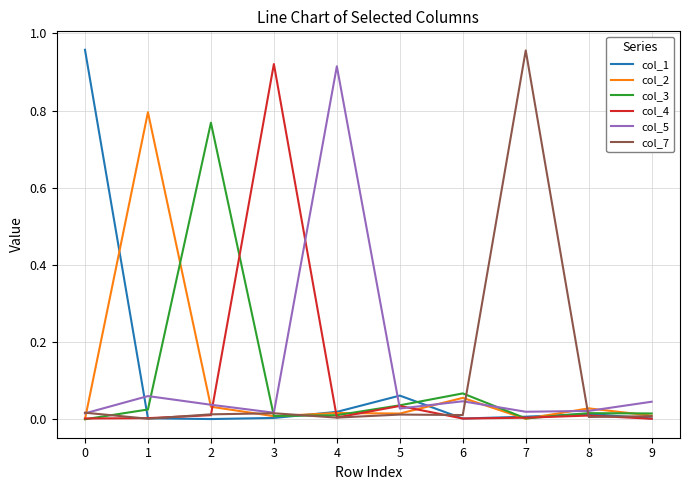

True or false: col_3 has a value of -0.4 at 0.

False